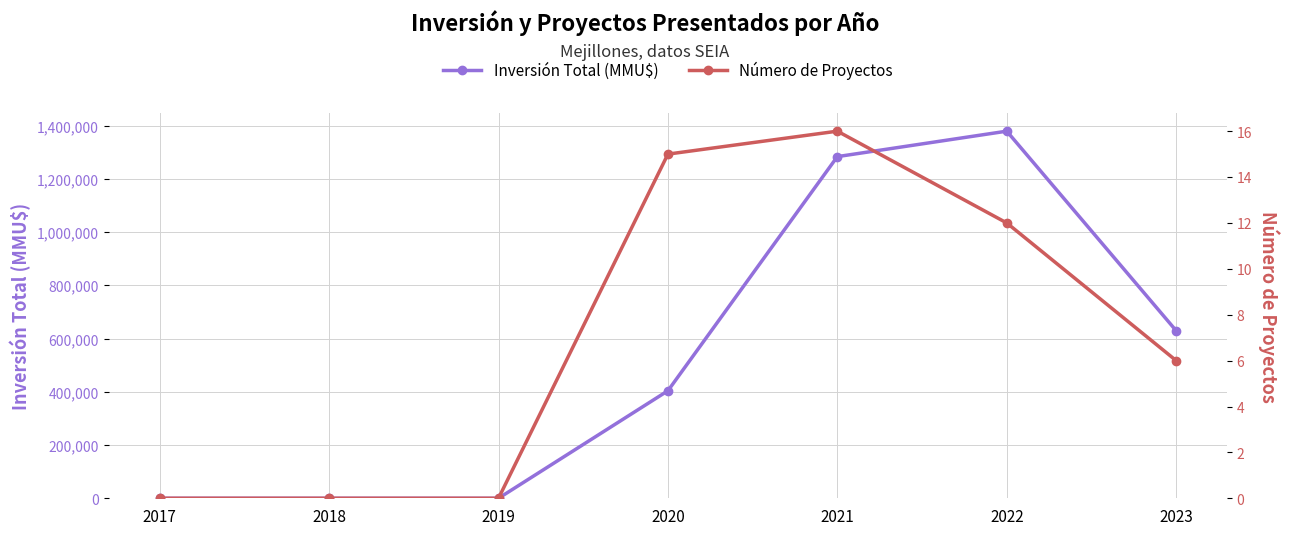

True or false: Número de Proyectos has a value of 5 at 2017.

False